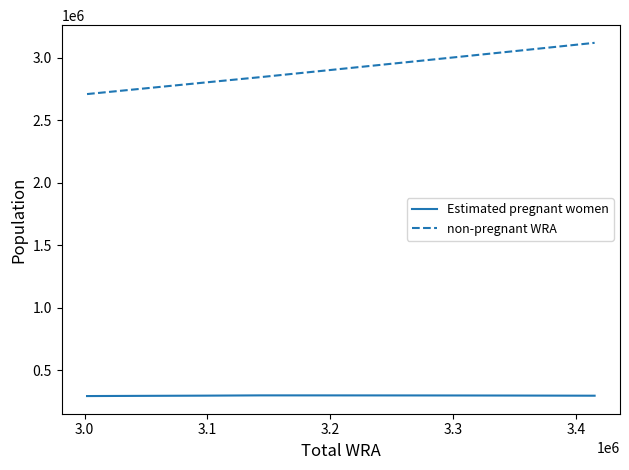

What is the difference between the second highest and second lowest values in the Estimated pregnant women series?

3625.8